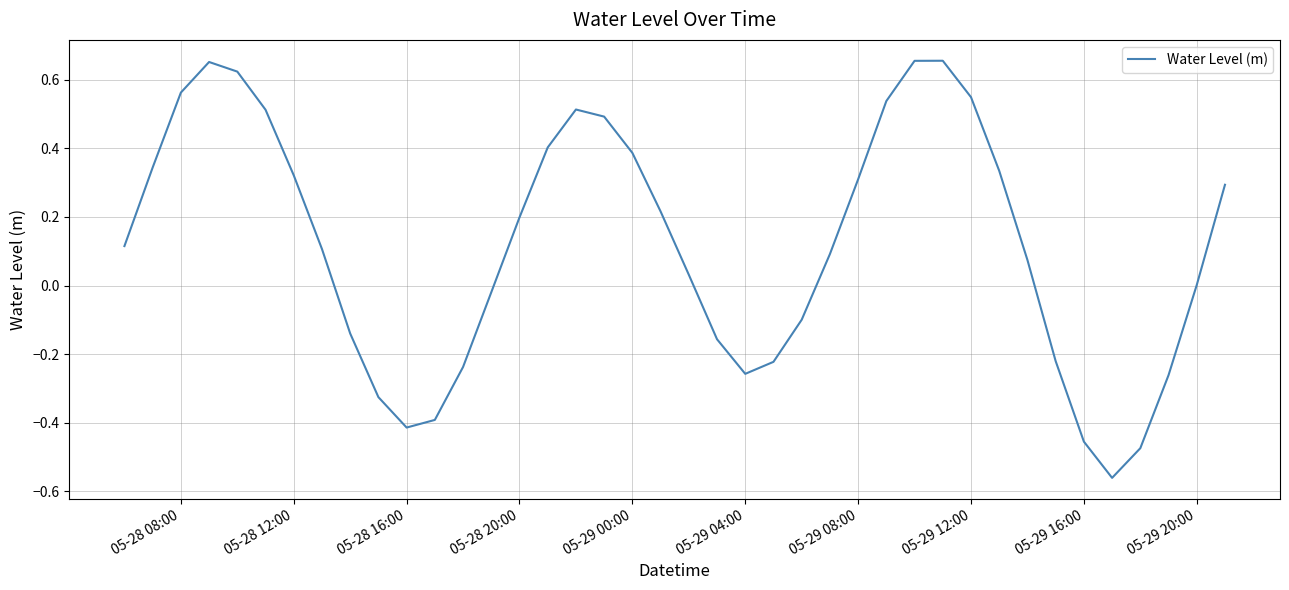

How many categories are shown in the chart?

40